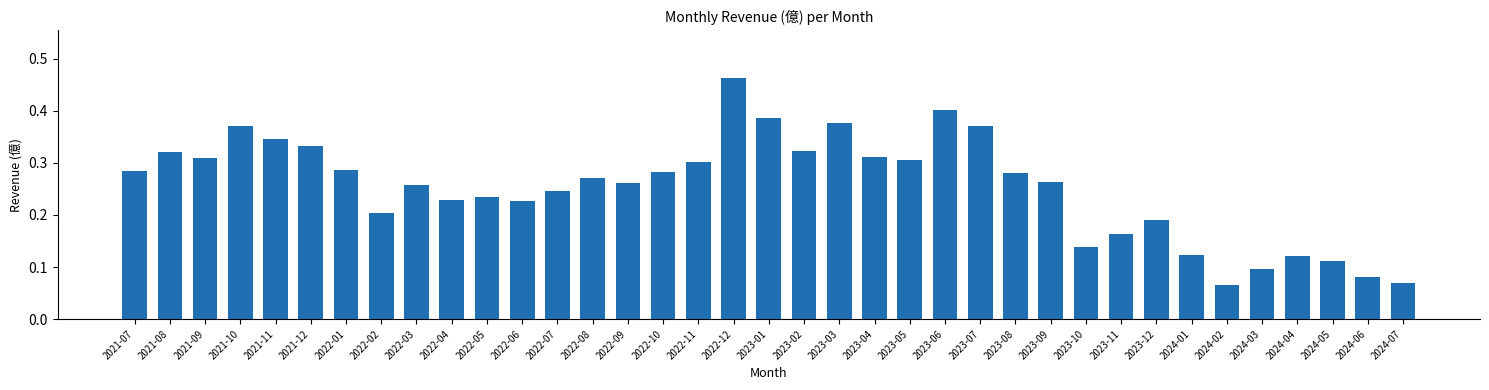

How many values are between 0 and 1?

37